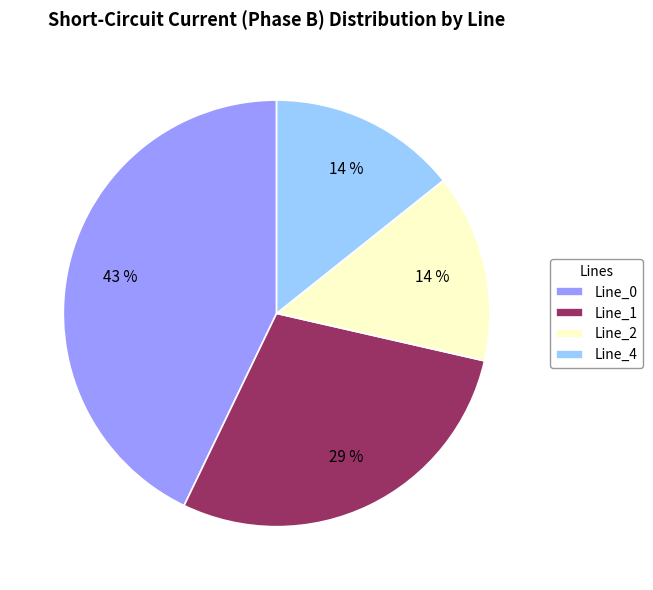

To the nearest percent, what is the combined percentage of Line_2 and Line_1?

43%